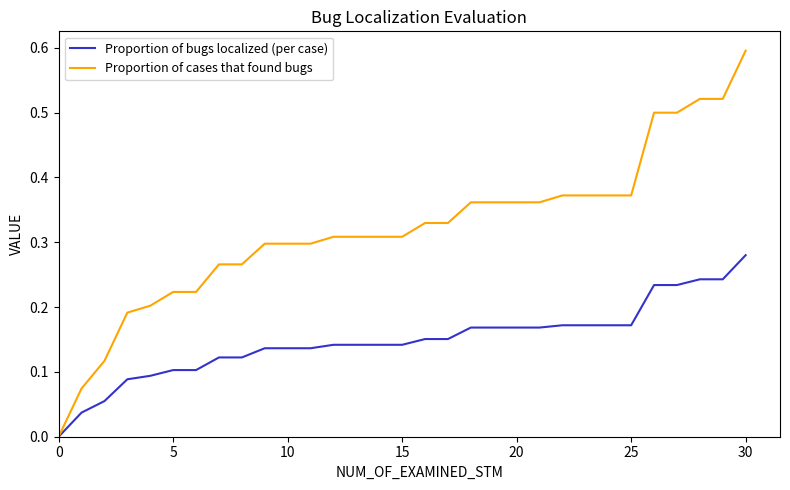

Which series has the largest total across all categories?

Proportion of cases that found bugs